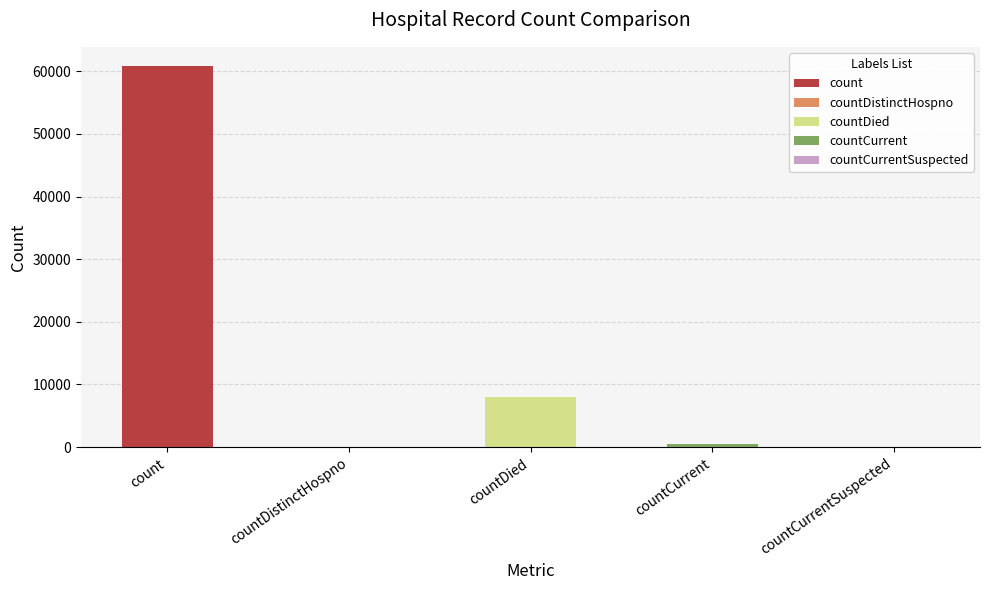

What is the label of the 5th bar from the left?

countCurrentSuspected